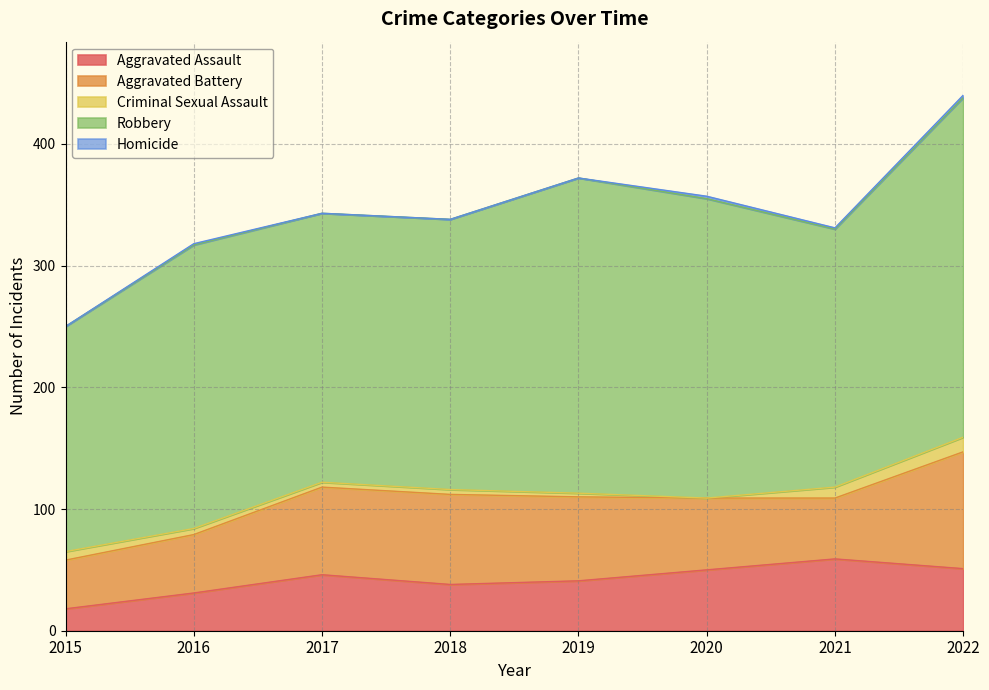

At which category does Aggravated Assault reach its first local valley?

2018